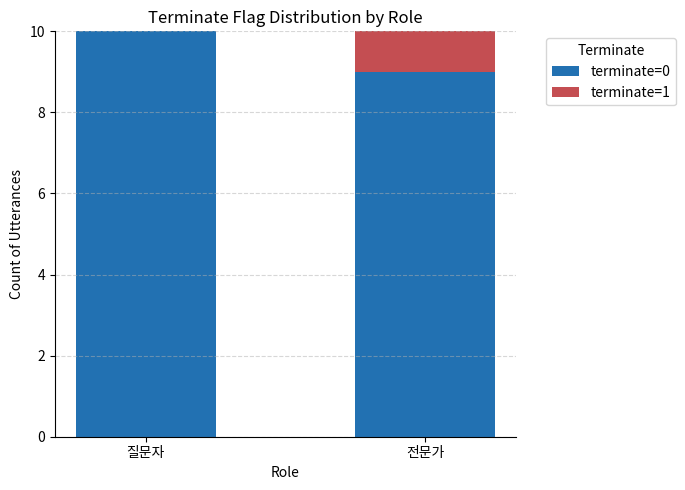

What is the total value across all series at 전문가?

10